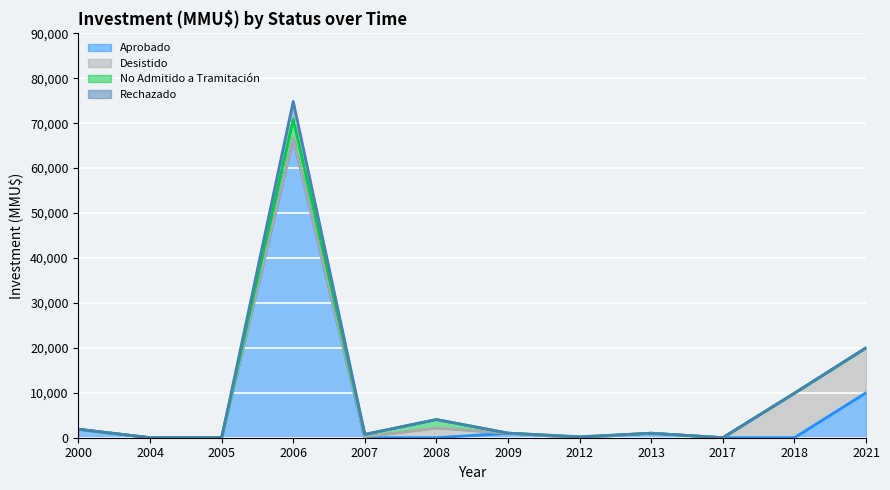

True or false: Desistido and Rechazado cross at least once.

False